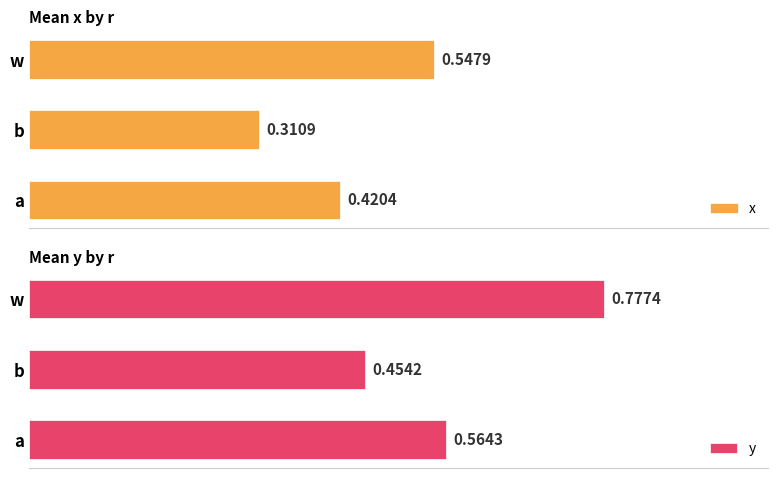

List the labels in order of x value, smallest first.

b, a, w